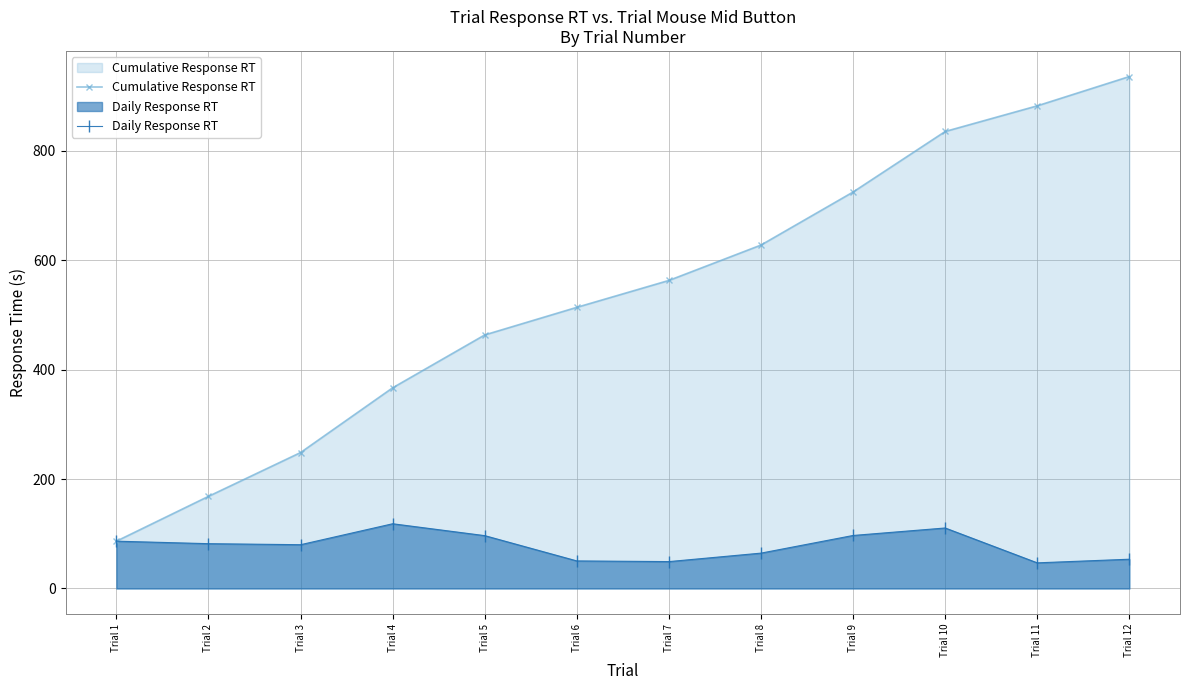

Does the chart display data point markers on the line(s)?

Yes